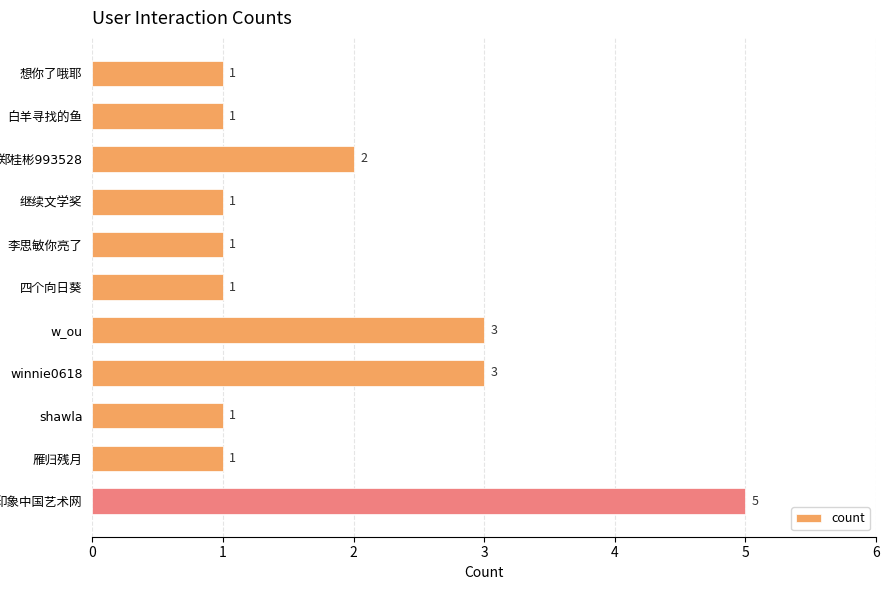

What is the greatest value displayed?

5